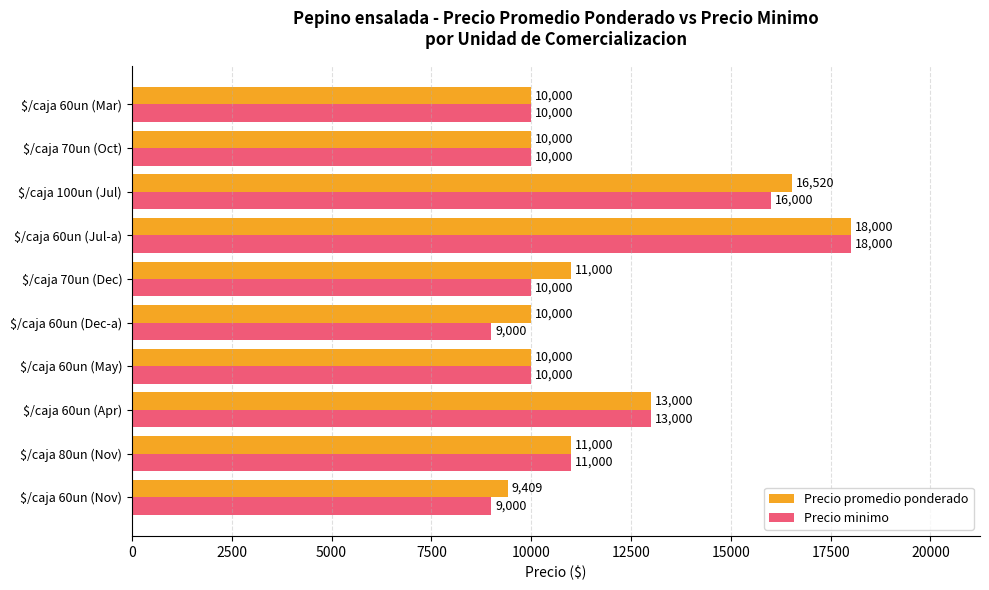

What is the approximate value of Precio promedio ponderado at $/caja 60un (Apr)?

13000